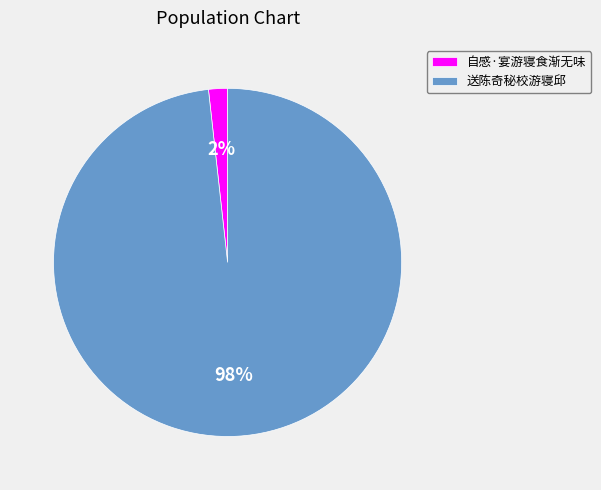

Rank the categories by value from highest to lowest.

送陈奇秘校游寝邱, 自感·宴游寝食渐无味